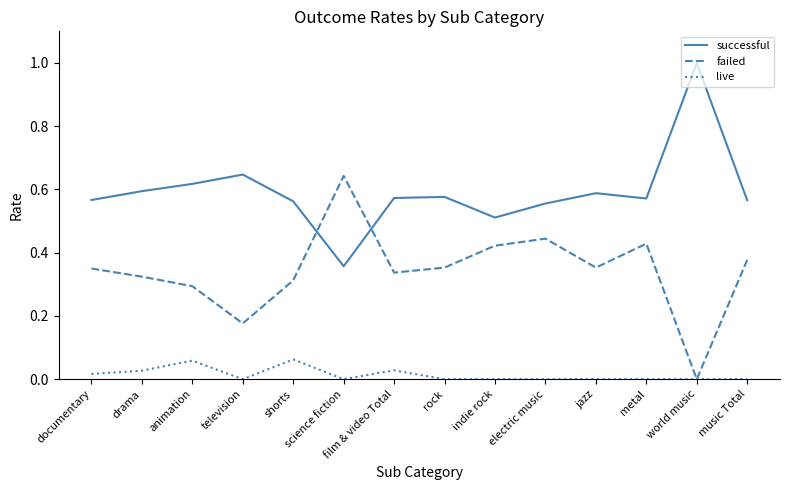

Which series has the largest total across all categories?

successful